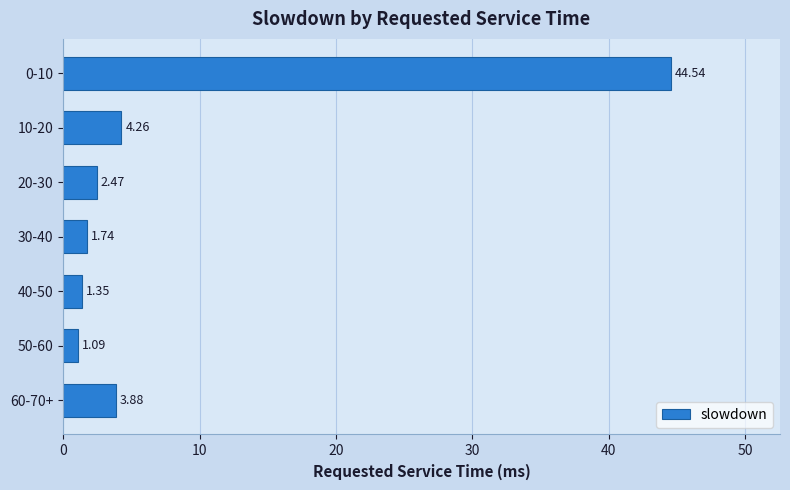

Rank the categories by value from highest to lowest.

0-10, 10-20, 60-70+, 20-30, 30-40, 40-50, 50-60